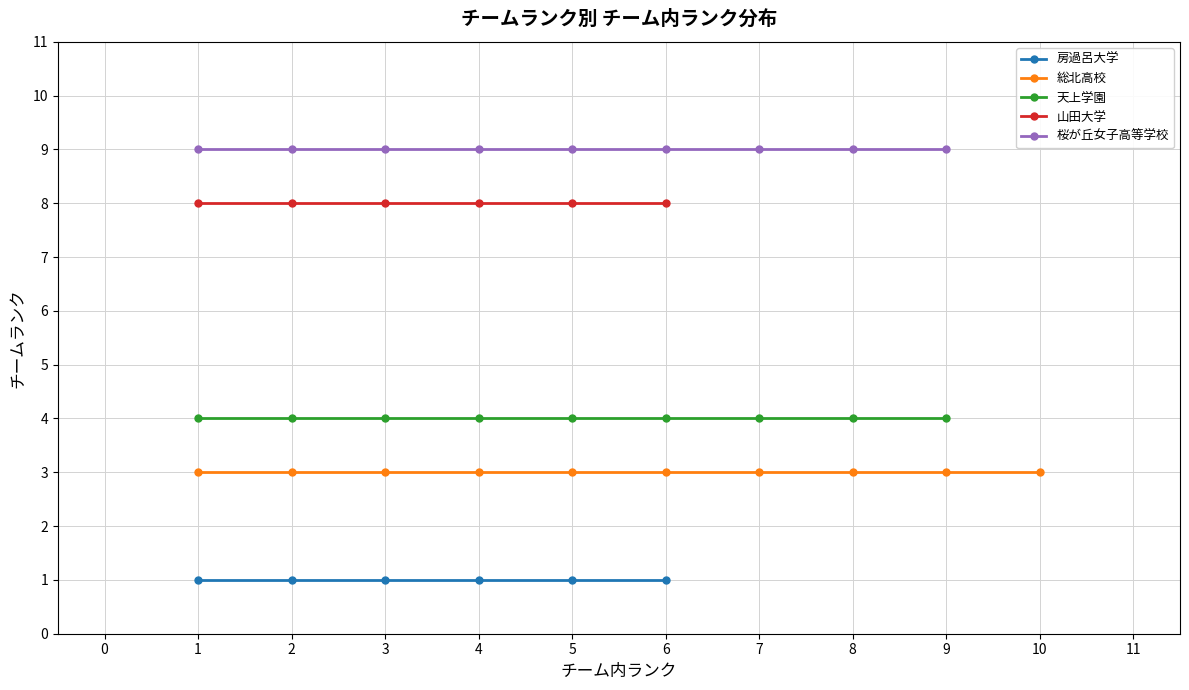

What is the value of the 山田大学 point at the 3rd from the left?

8